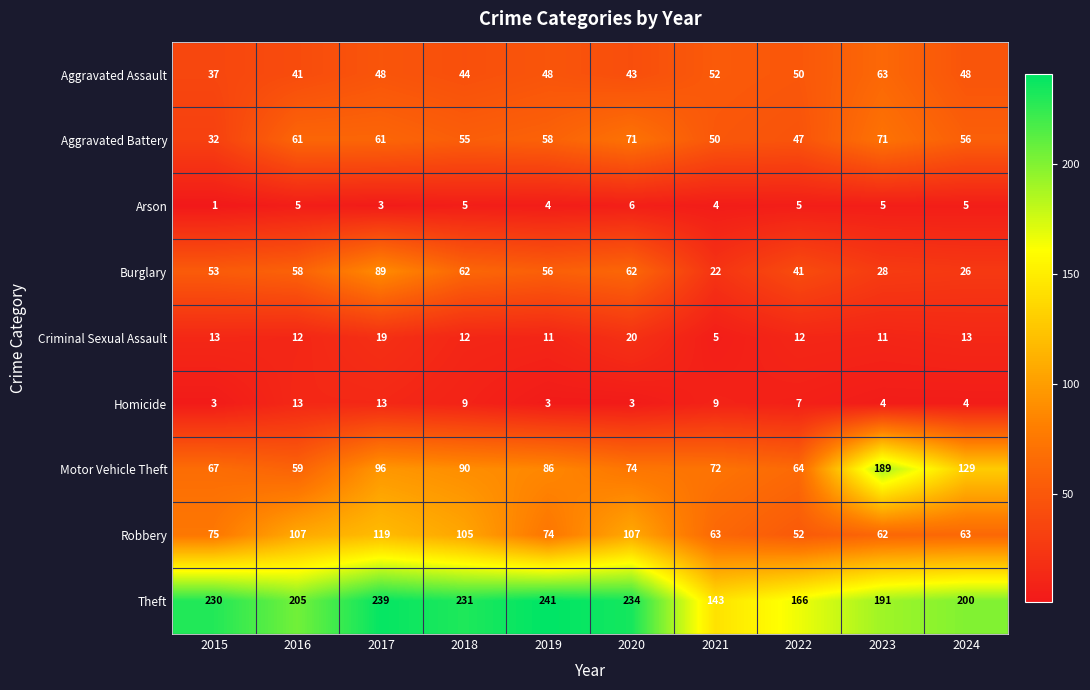

Count the number of categories in the chart.

10